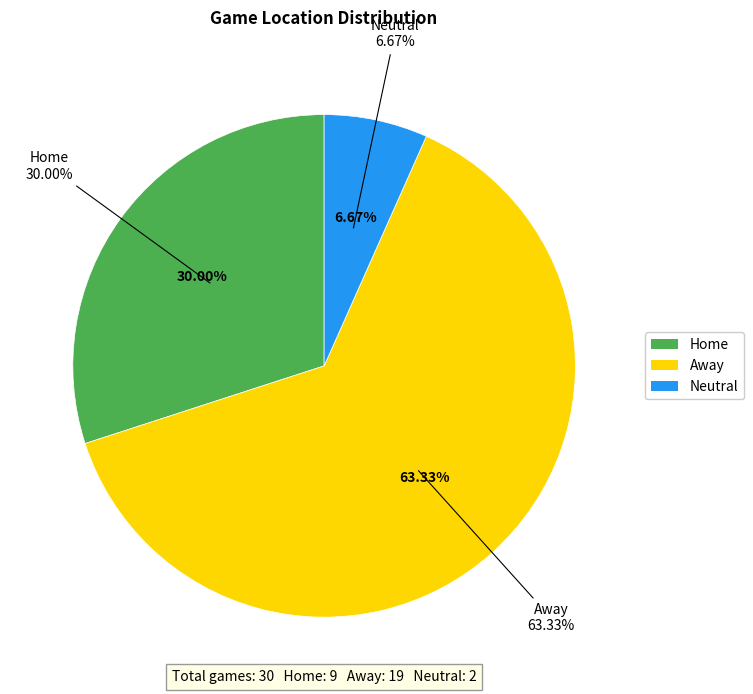

What is the smallest slice in the pie chart?

Neutral